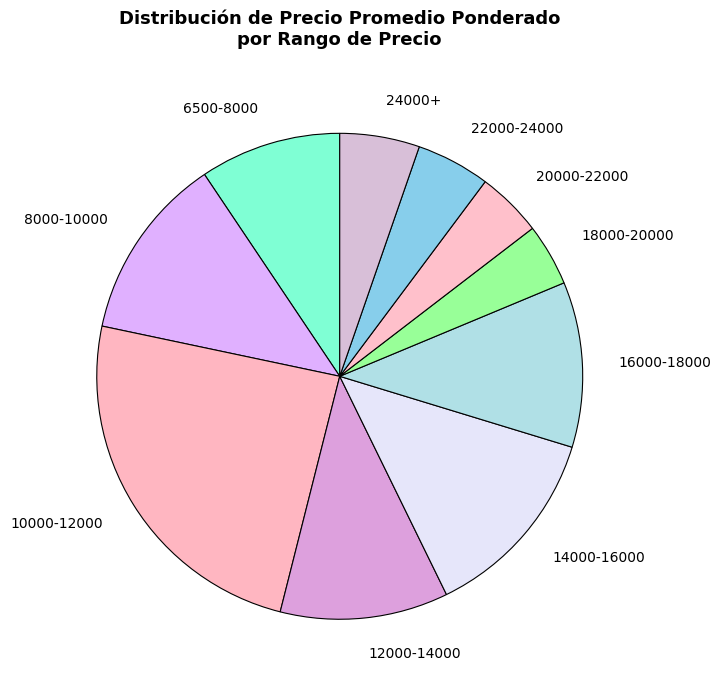

Which category has the biggest portion of the pie?

10000-12000